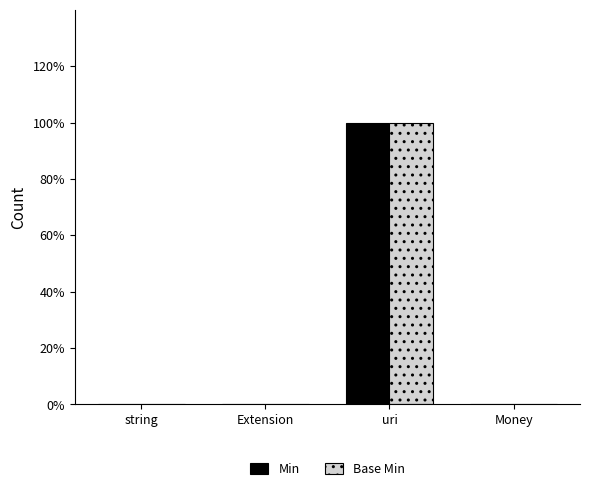

Reading left to right, extract all data points from this chart.

Min: string=0	Extension=0	uri=1	Money=0
Base Min: string=0	Extension=0	uri=1	Money=0